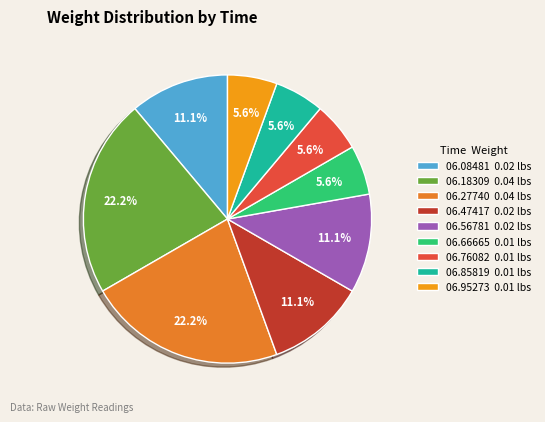

Which slice is the smallest?

00:45:06.666657